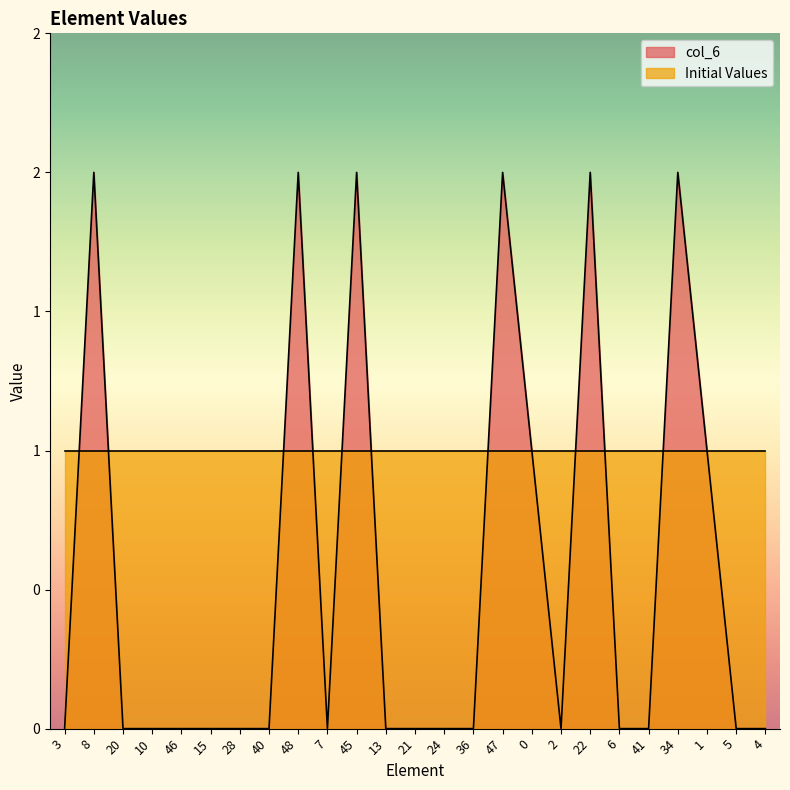

How many values are between 0 and 1?

19